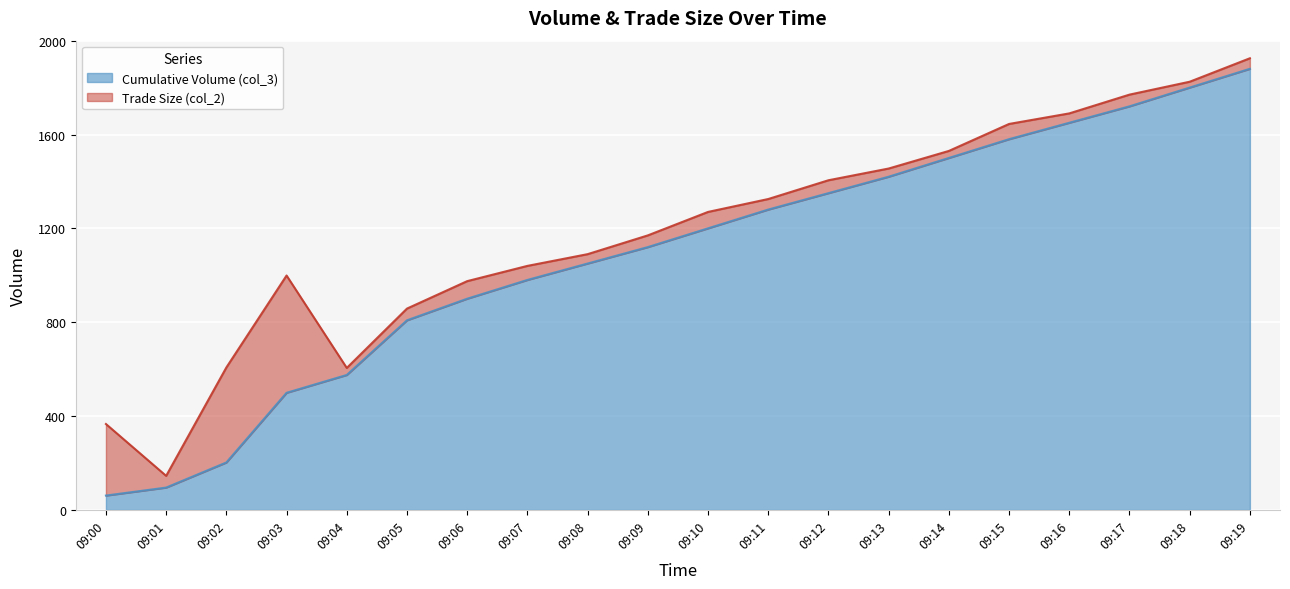

What is the difference between the values at 09:14 and 09:10?

300